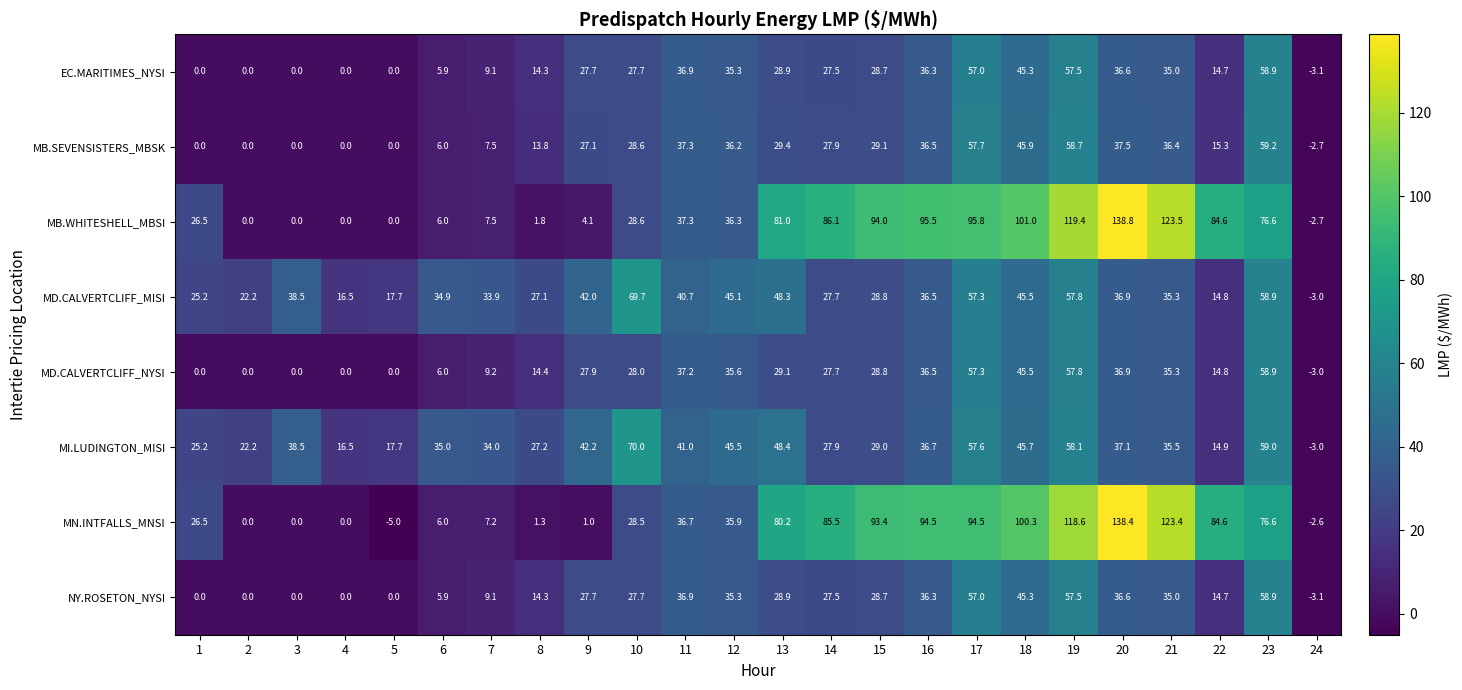

List the labels in order of MD.CALVERTCLIFF_MISI value, largest first.

10, 23, 19, 17, 13, 18, 12, 9, 11, 3, 20, 16, 21, 6, 7, 15, 14, 8, 1, 2, 5, 4, 22, 24